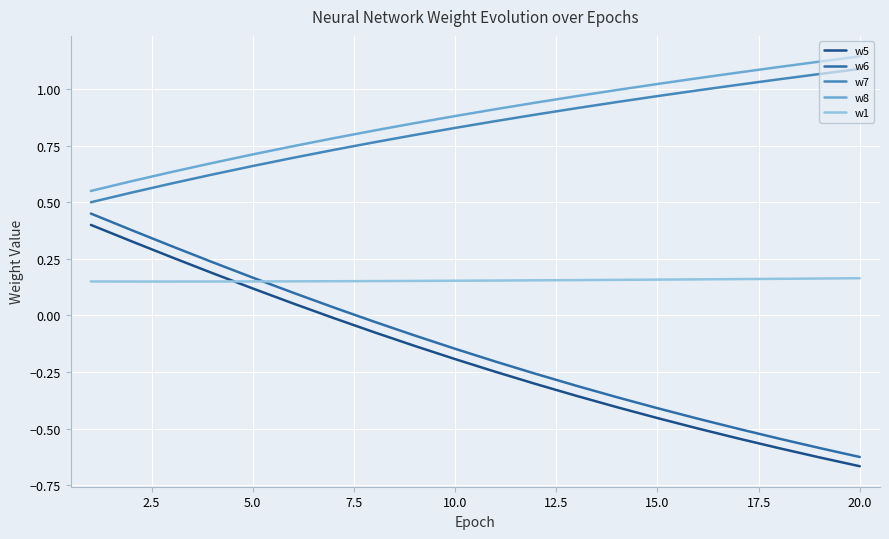

What is the average value of the w5 series?

-0.2